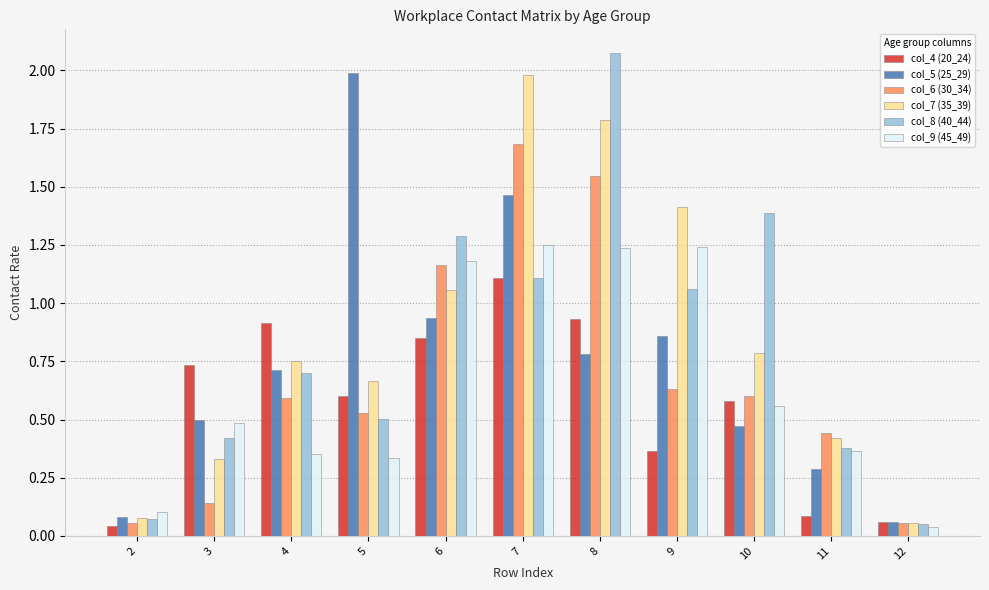

The value of col_7 (35_39) at 11 is 0.1. True or false?

False